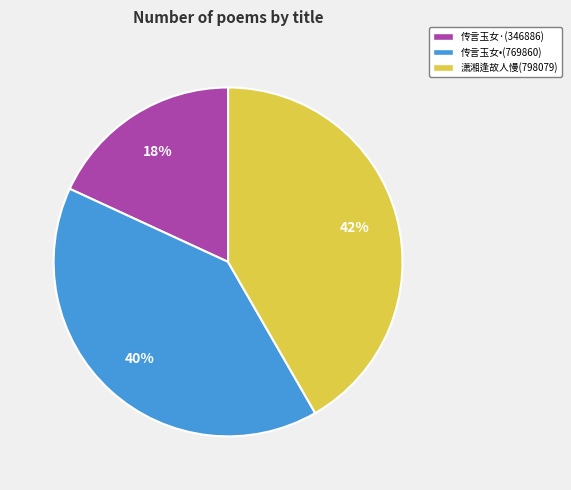

Is there a majority slice in this chart?

No